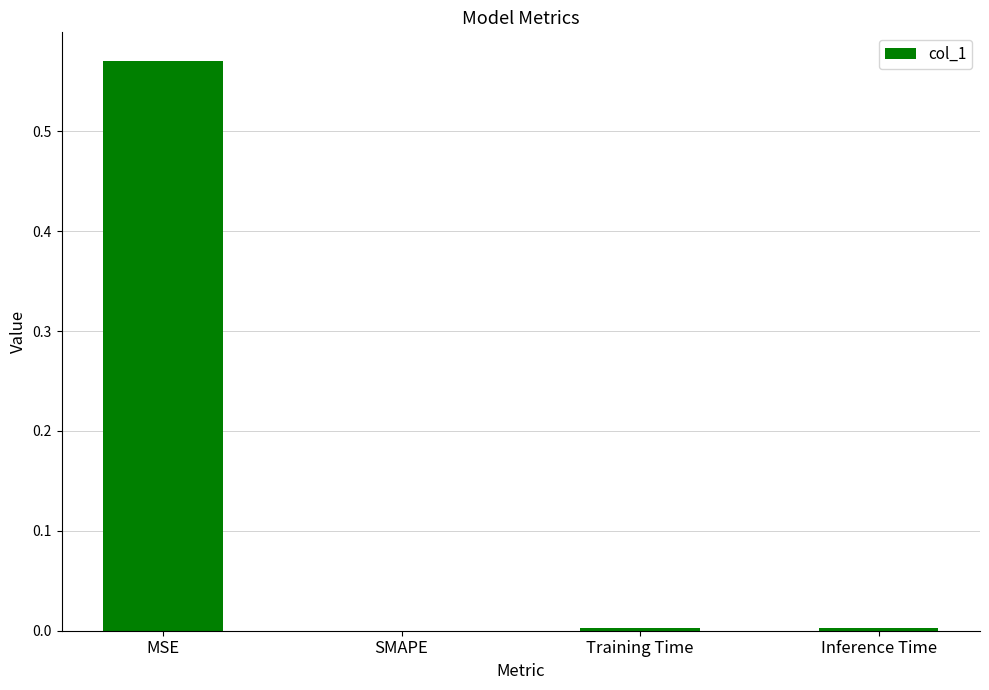

Which label corresponds to the largest value in the chart?

MSE